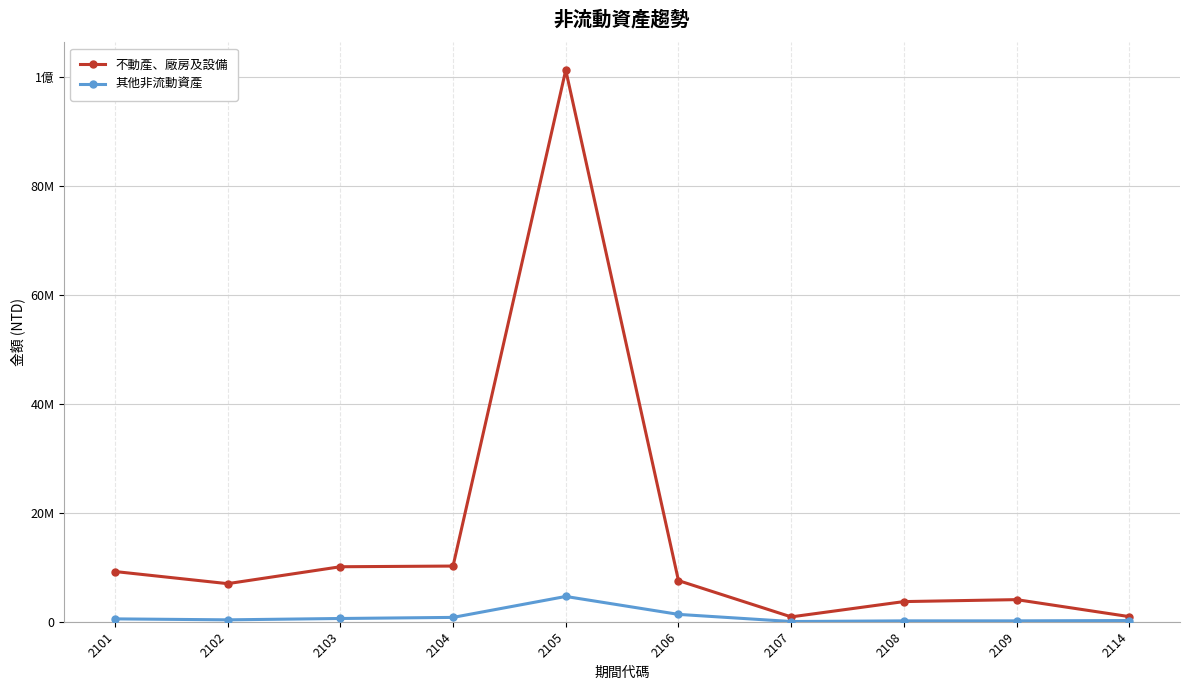

What is the sum of all 不動產、廠房及設備 values?

154888634